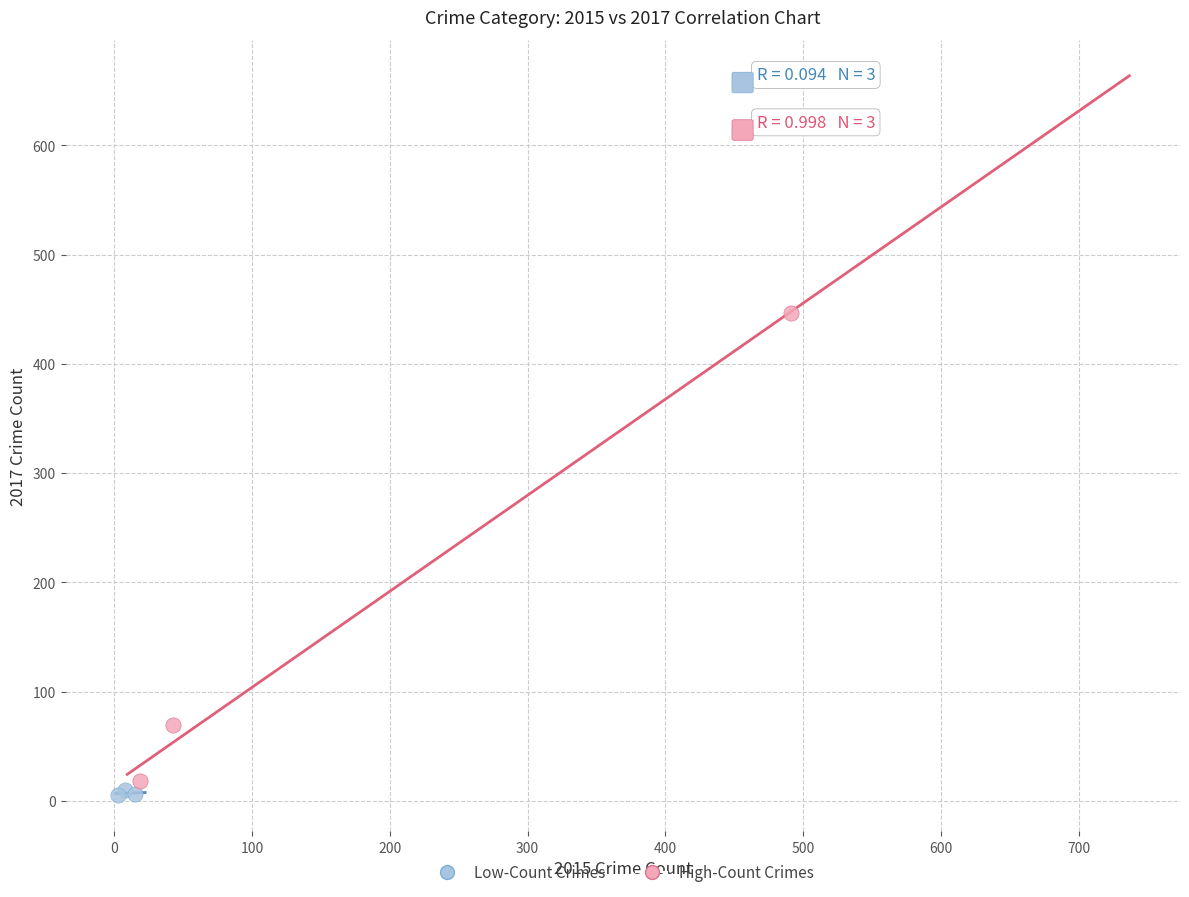

Which series has the largest Y range (max minus min)?

High-Count Crimes